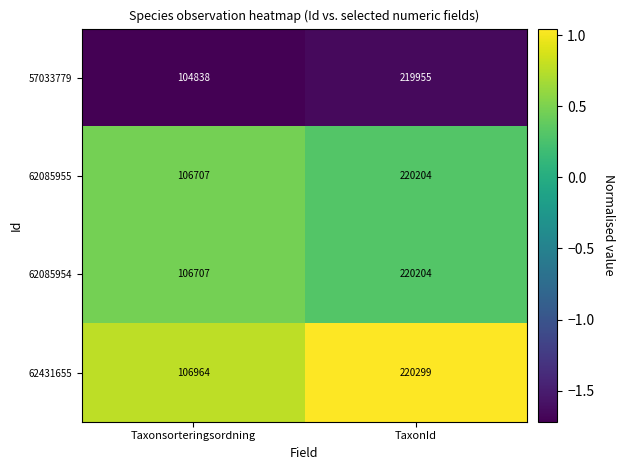

What is the difference between the 57033779 values at Taxonsorteringsordning and TaxonId?

115117